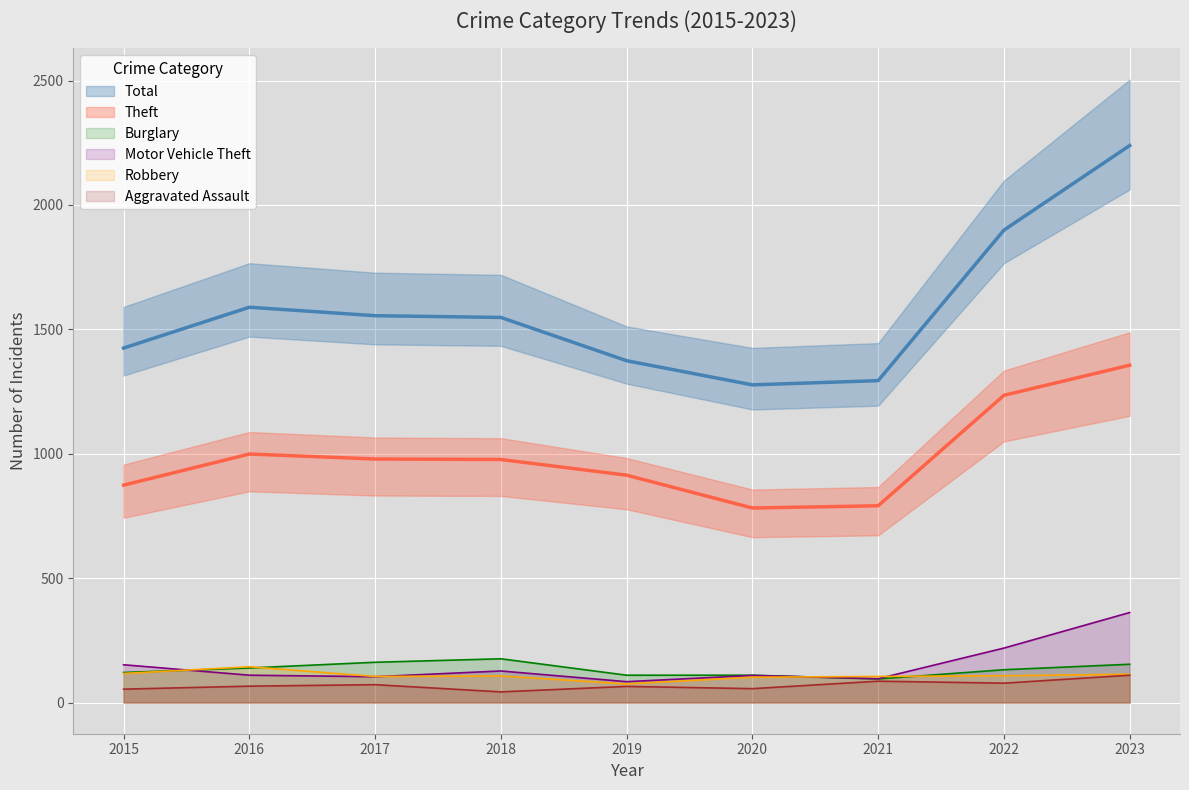

What is the maximum value shown in the chart?

2239